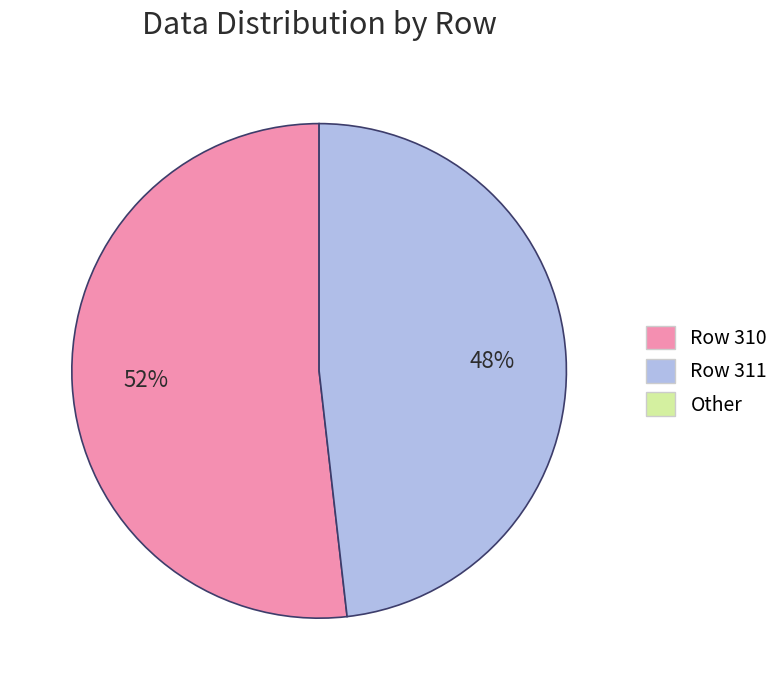

To the nearest percent, what is the difference between the largest and smallest slice percentages?

4%